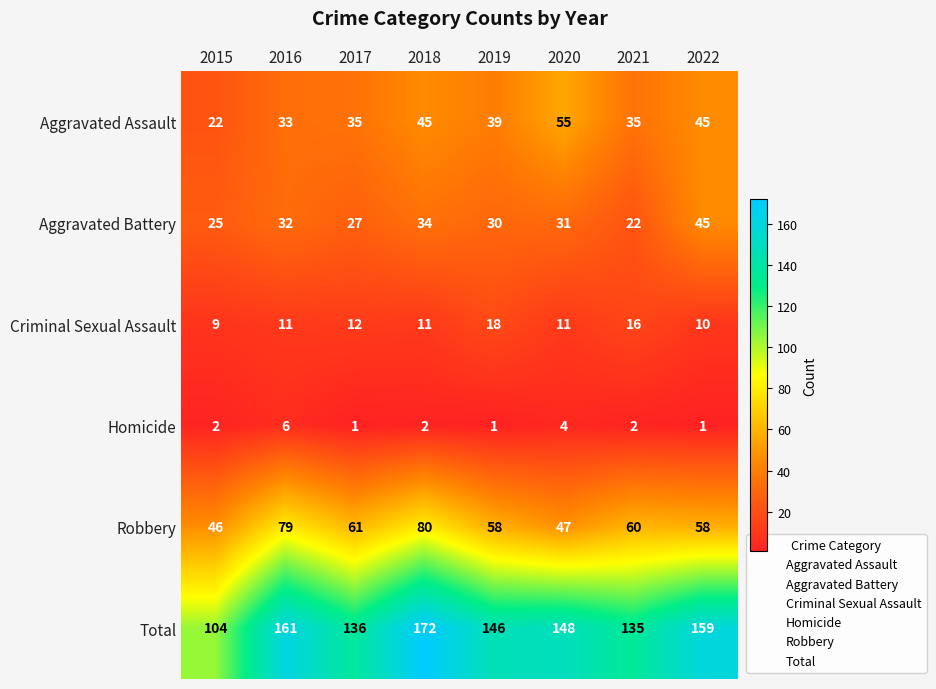

Between 2016 and 2019, which series saw the biggest shift?

Robbery